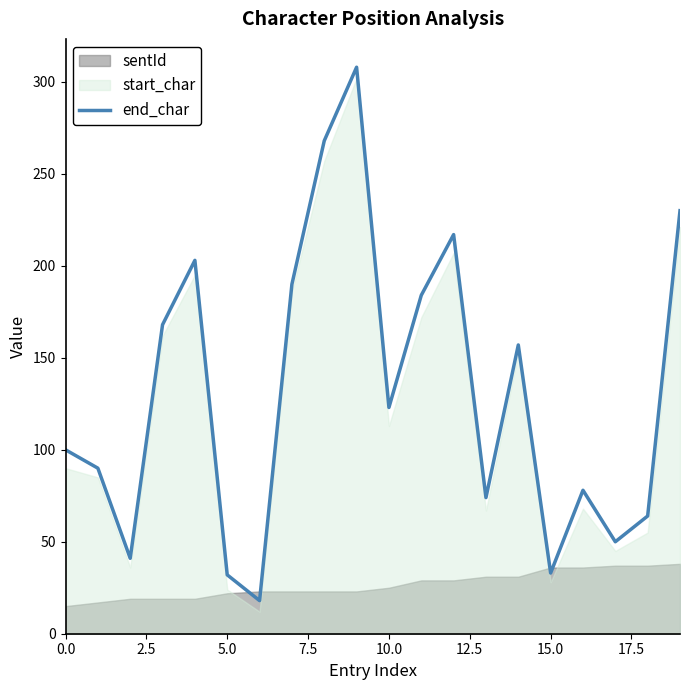

Reading left to right, list all the values displayed in this chart.

100	90	41	168	203	32	18	190	268	308	123	184	217	74	157	33	78	50	64	230